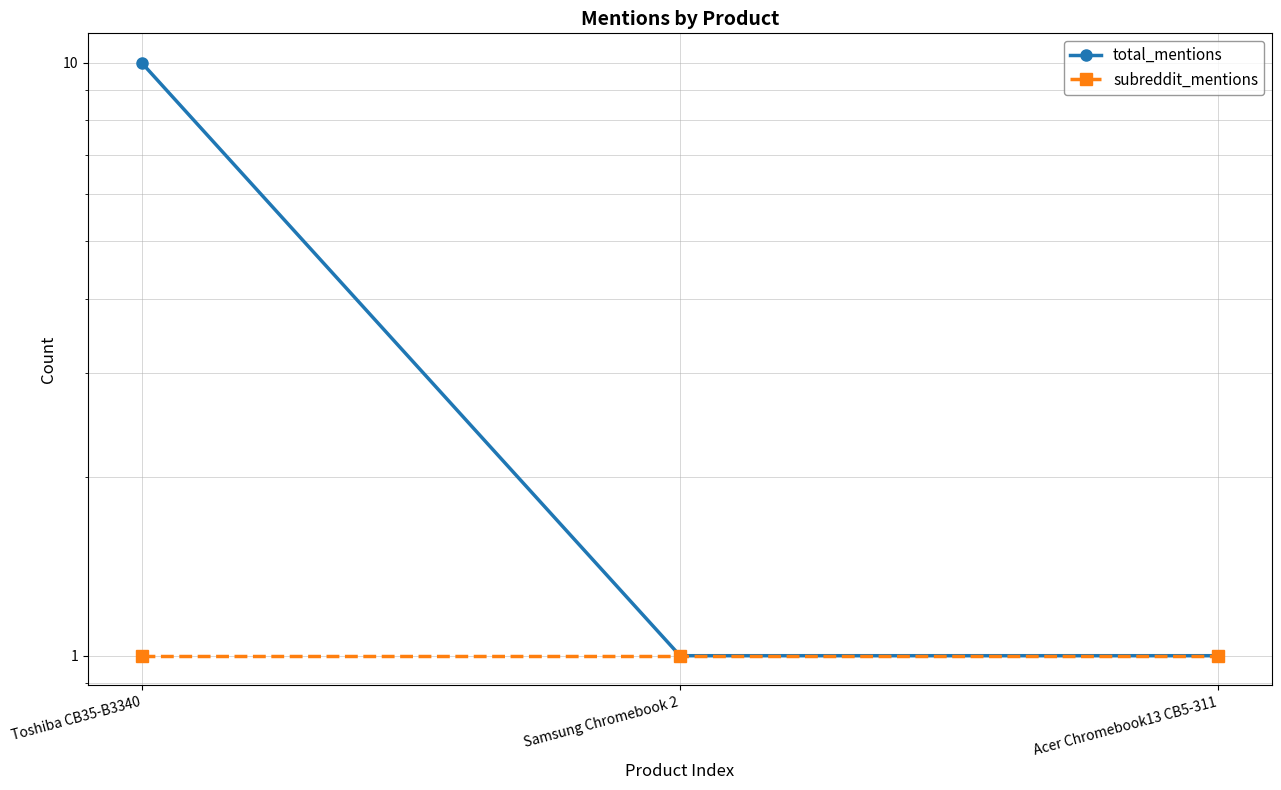

True or false: total_mentions has a value of 4 at Toshiba CB35-B3340.

False